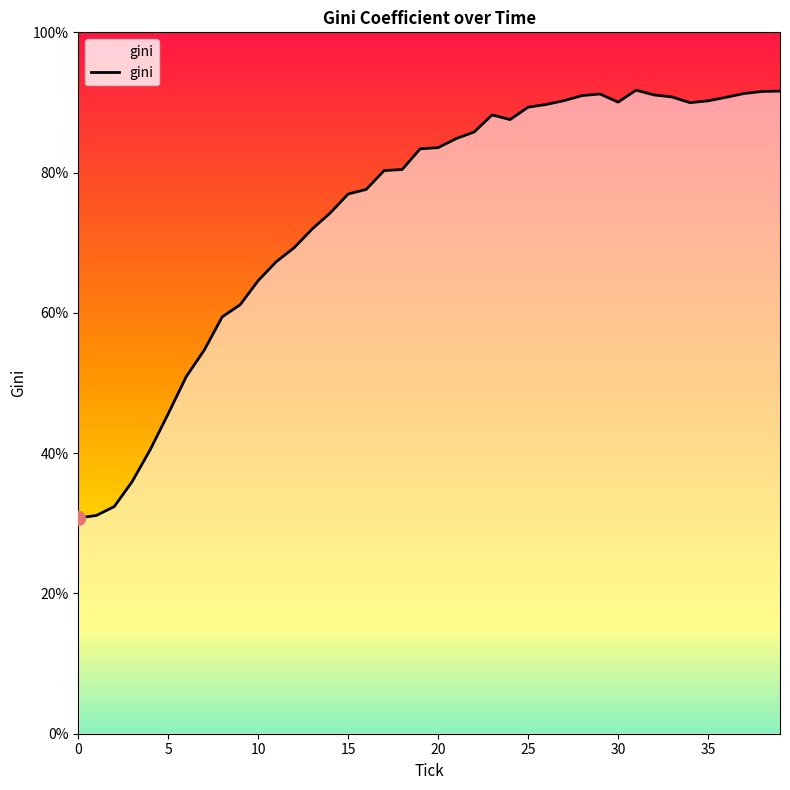

What is the difference between the maximum and minimum values?

61.0